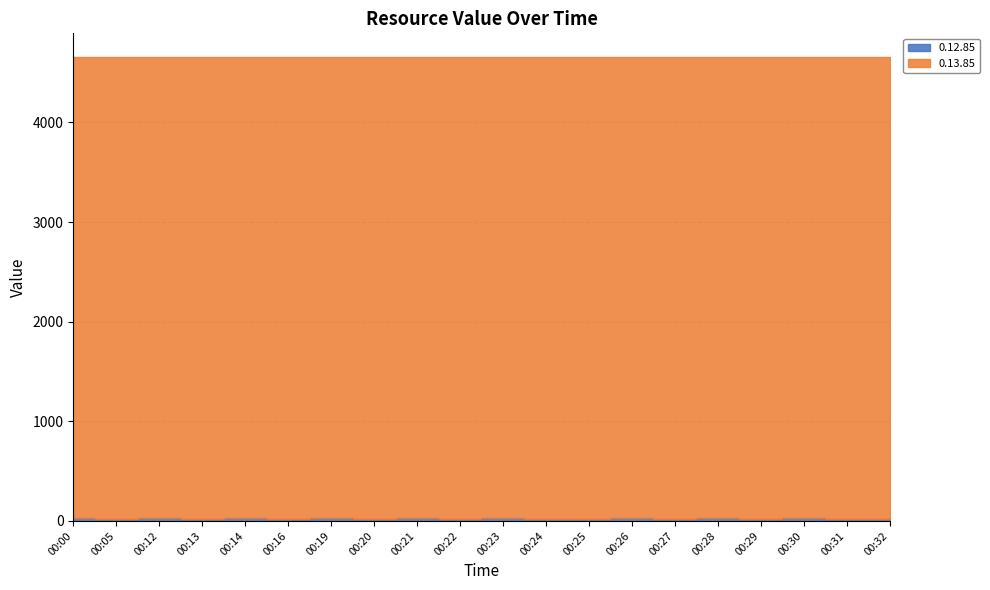

What is the maximum value for 0.12.85?

24.9